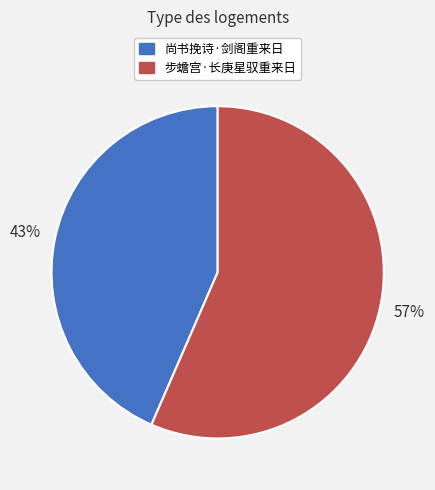

What is the ratio of the value at 尚书挽诗·剑阁重来日 to the value at 步蟾宫·长庚星驭重来日?

0.8